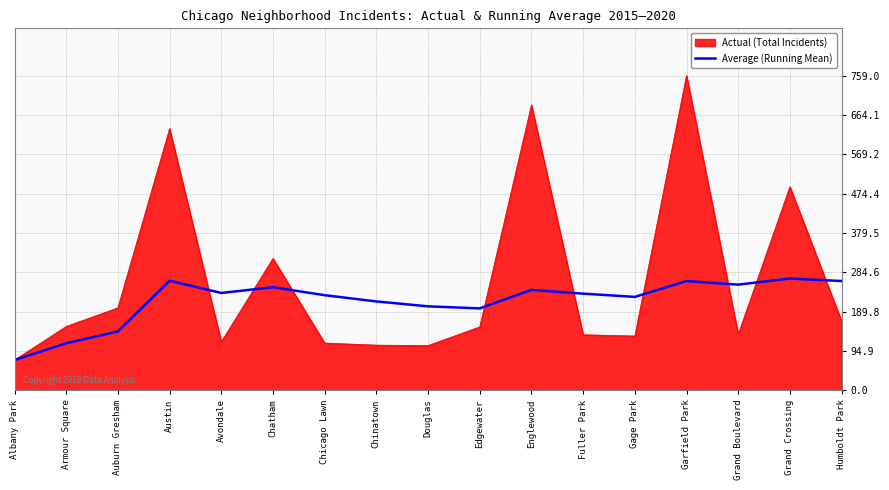

The value of Actual (Total Incidents) at Armour Square is 154.0. True or false?

True